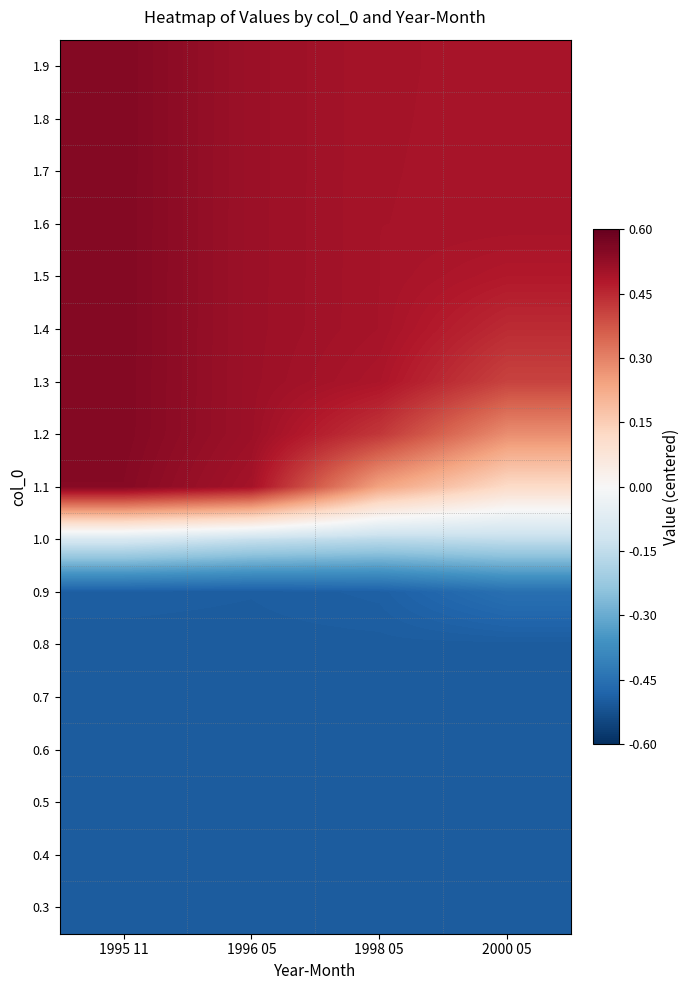

Reading left to right, what are all the values shown in this chart?

0.3: 1995 11=-0.5	1996 05=-0.5	1998 05=-0.5	2000 05=-0.5
0.4: 1995 11=-0.5	1996 05=-0.5	1998 05=-0.5	2000 05=-0.5
0.5: 1995 11=-0.5	1996 05=-0.5	1998 05=-0.5	2000 05=-0.5
0.6: 1995 11=-0.5	1996 05=-0.5	1998 05=-0.5	2000 05=-0.5
0.7: 1995 11=-0.5	1996 05=-0.5	1998 05=-0.5	2000 05=-0.5
0.8: 1995 11=-0.5	1996 05=-0.5	1998 05=-0.5	2000 05=-0.5
0.9: 1995 11=-0.5	1996 05=-0.5	1998 05=-0.5	2000 05=-0.5
1.0: 1995 11=-0.1	1996 05=-0.1	1998 05=-0.2	2000 05=-0.1
1.1: 1995 11=0.5	1996 05=0.5	1998 05=0.2	2000 05=0.1
1.2: 1995 11=0.6	1996 05=0.5	1998 05=0.4	2000 05=0.3
1.3: 1995 11=0.6	1996 05=0.5	1998 05=0.5	2000 05=0.4
1.4: 1995 11=0.6	1996 05=0.5	1998 05=0.5	2000 05=0.4
1.5: 1995 11=0.6	1996 05=0.5	1998 05=0.5	2000 05=0.5
1.6: 1995 11=0.6	1996 05=0.5	1998 05=0.5	2000 05=0.5
1.7: 1995 11=0.6	1996 05=0.5	1998 05=0.5	2000 05=0.5
1.8: 1995 11=0.6	1996 05=0.5	1998 05=0.5	2000 05=0.5
1.9: 1995 11=0.6	1996 05=0.5	1998 05=0.5	2000 05=0.5